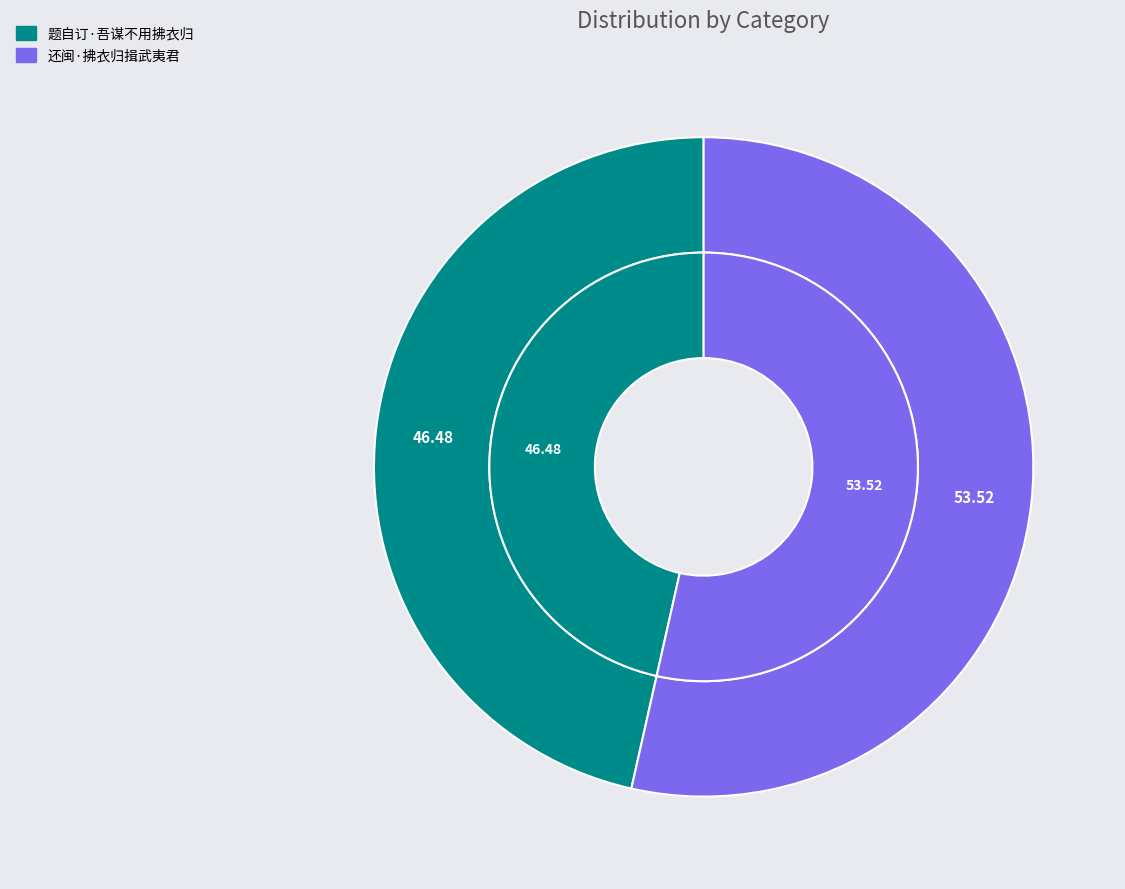

Which slice is the largest?

还闽·拂衣归揖武夷君